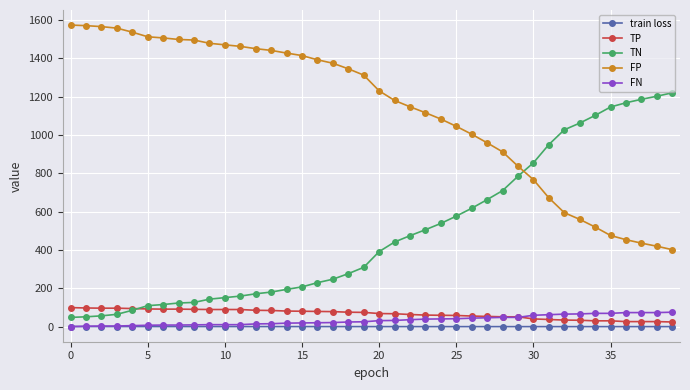

True or false: train loss and FP cross at least once.

False